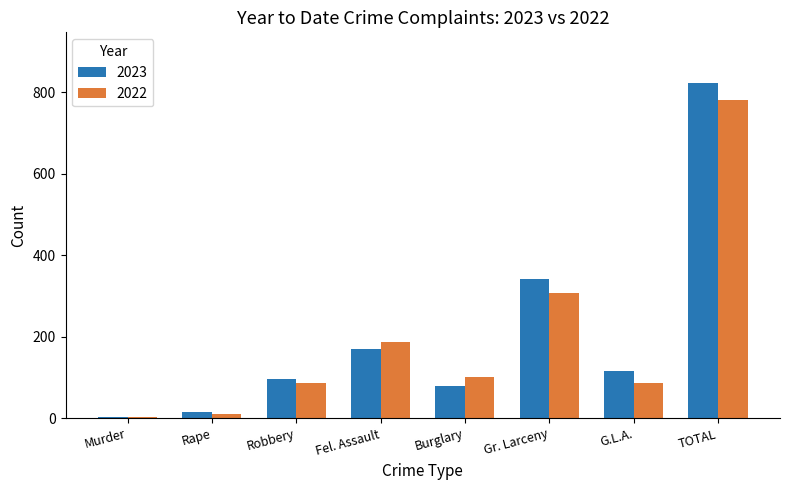

Reading left to right, extract all data points from this chart.

2023: Murder=3	Rape=15	Robbery=96	Fel. Assault=171	Burglary=79	Gr. Larceny=343	G.L.A.=117	TOTAL=824
2022: Murder=3	Rape=11	Robbery=86	Fel. Assault=188	Burglary=100	Gr. Larceny=307	G.L.A.=86	TOTAL=781